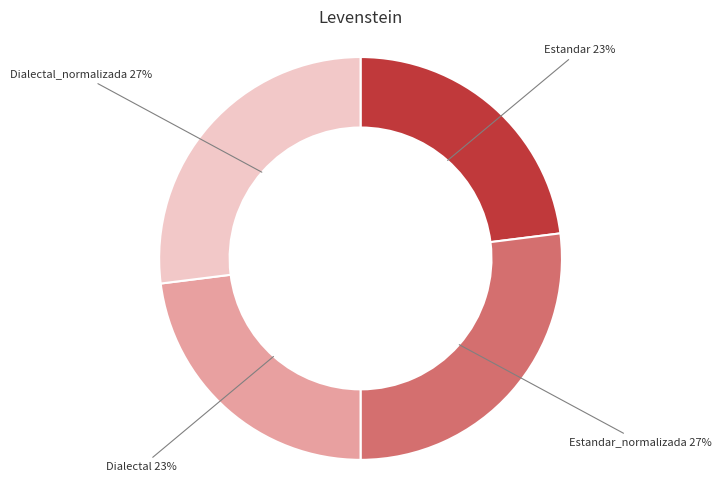

To the nearest percent, what percentage of the pie is Estandar 23%?

23%